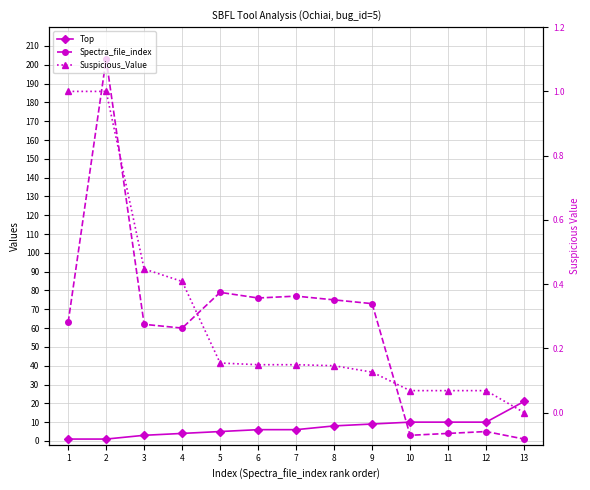

At 7, list the series in order from largest to smallest.

Spectra_file_index, Top, Suspicious_Value